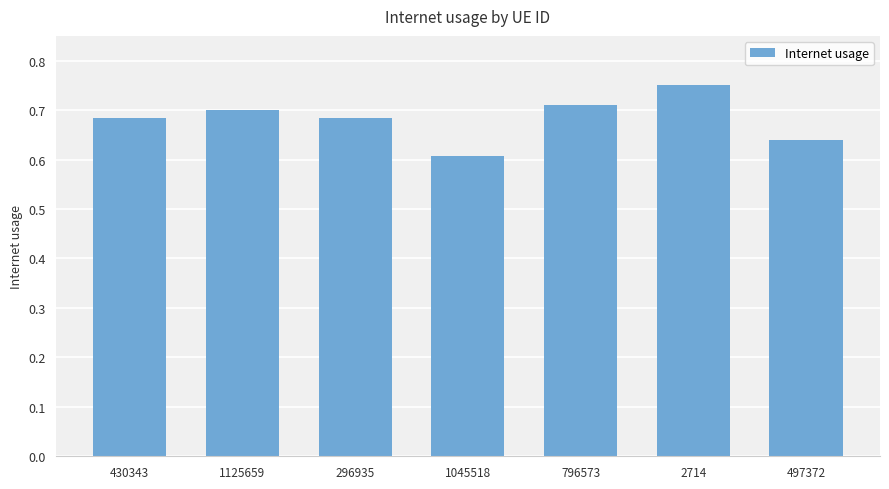

Which has a higher value, 497372 or 430343?

430343